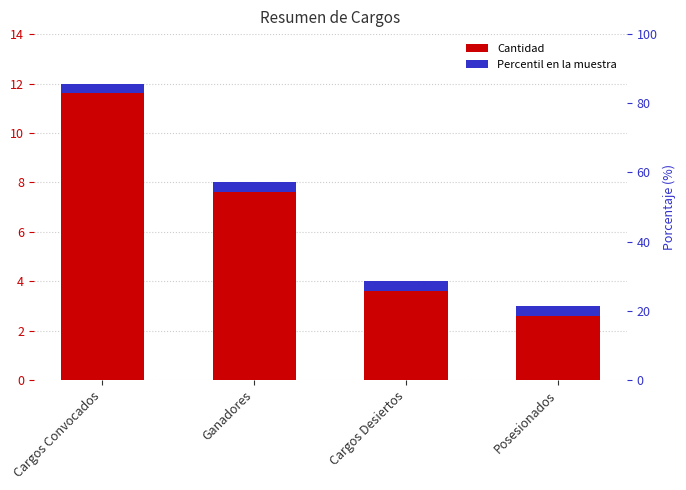

Does the chart contain any negative values?

No